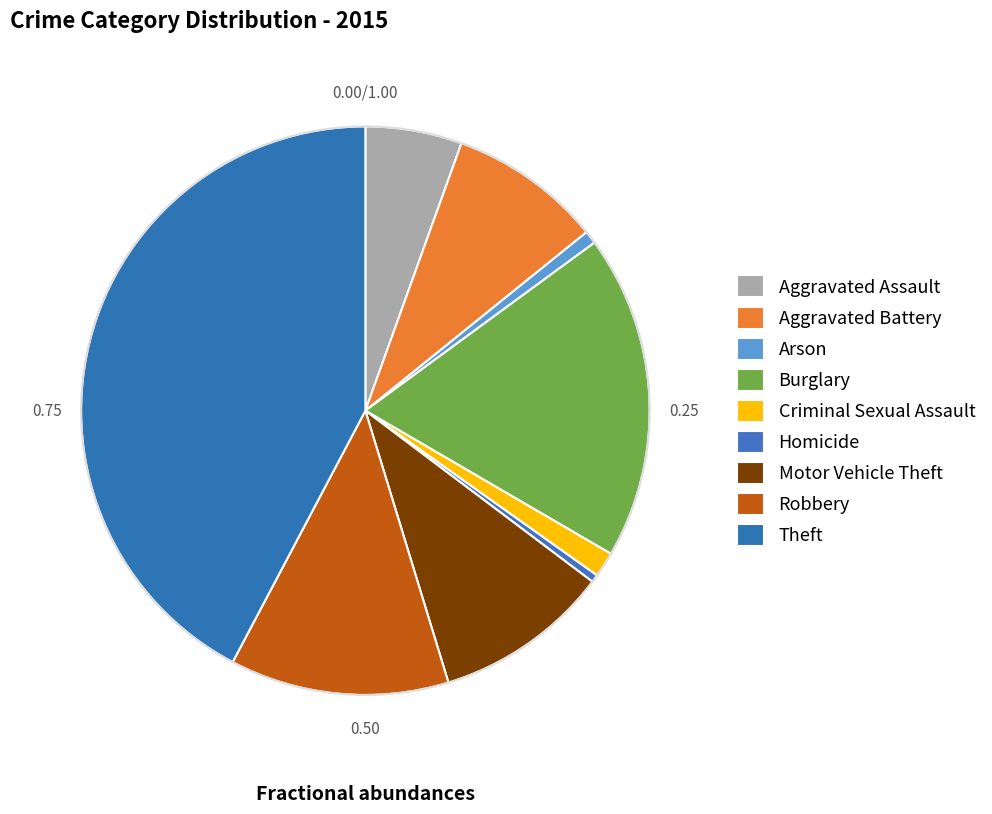

What percentage is the Aggravated Battery slice, to the nearest percent?

9%